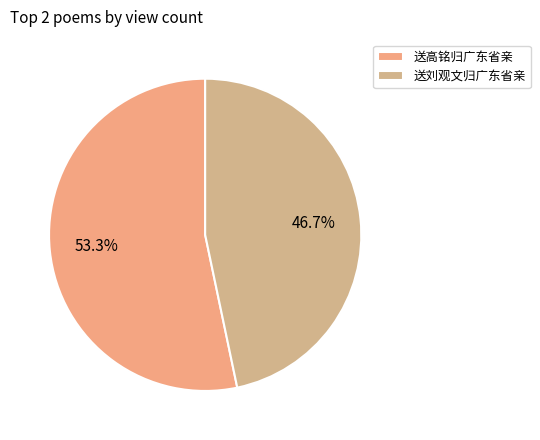

To the nearest percent, what is the difference between the 送刘观文归广东省亲 and 送高铭归广东省亲 slice percentages?

7%